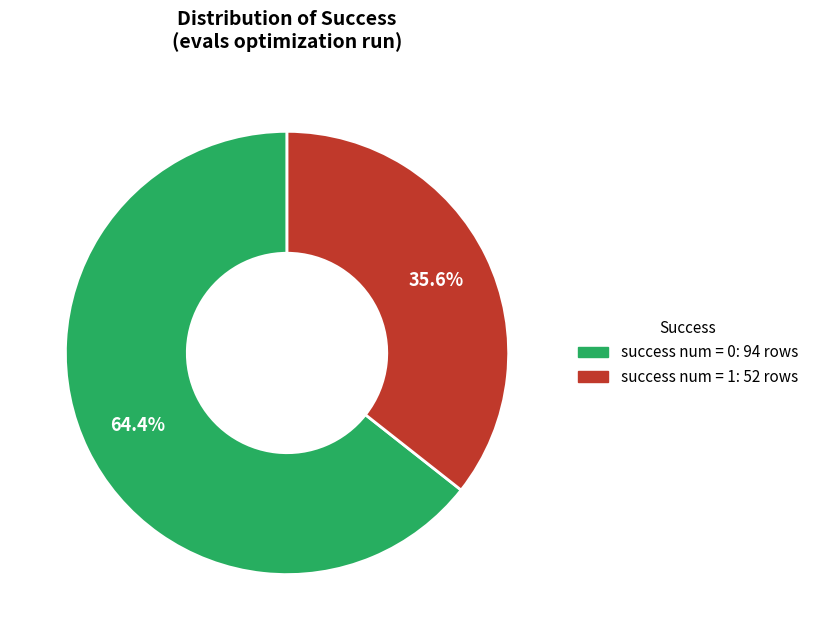

Count the number of slices in the pie.

2